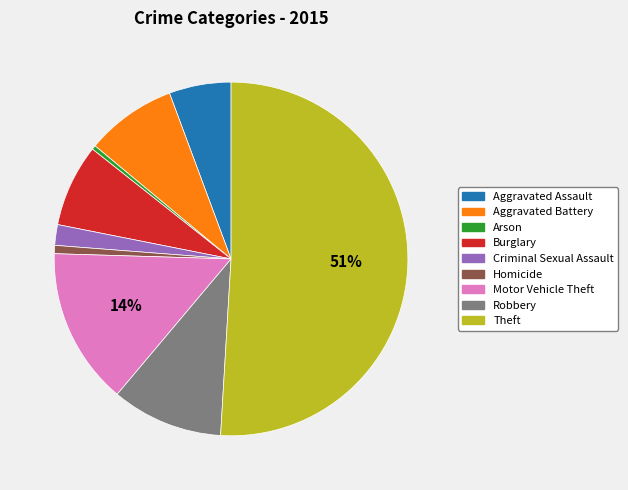

What is the majority slice?

Theft